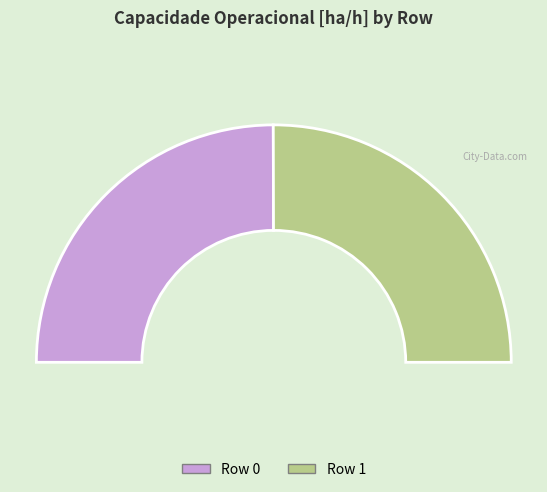

Which category has the smallest portion of the pie?

Row 0